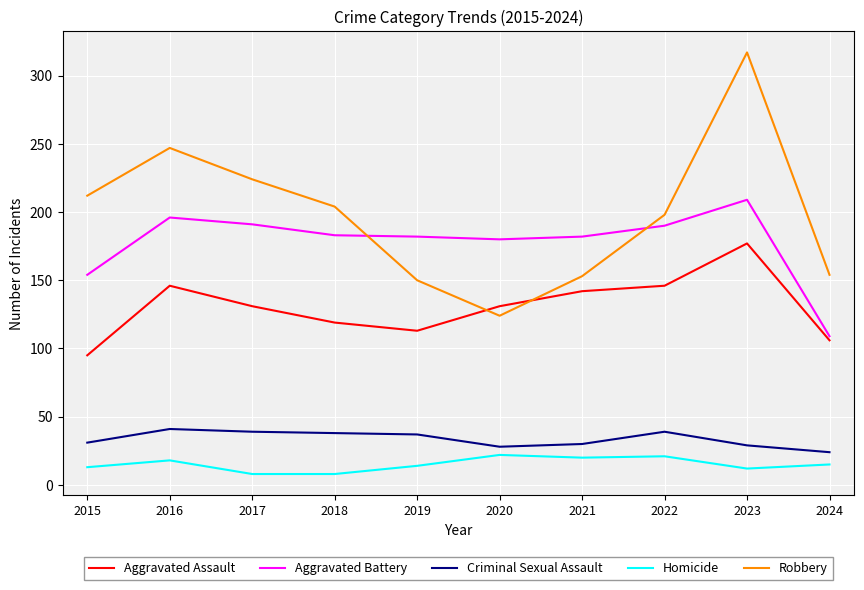

What is the spread (max minus min) of values at 2024?

139